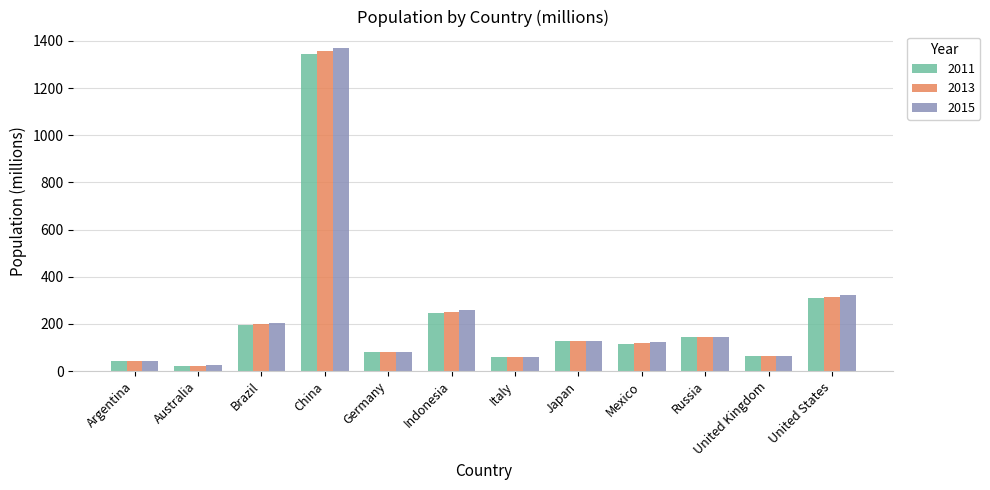

How many groups of bars are there?

12